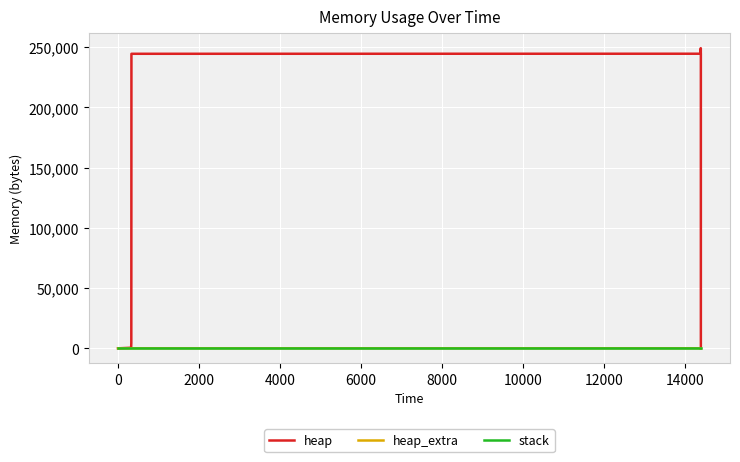

Where does the heap_extra series first go above 47?

6000